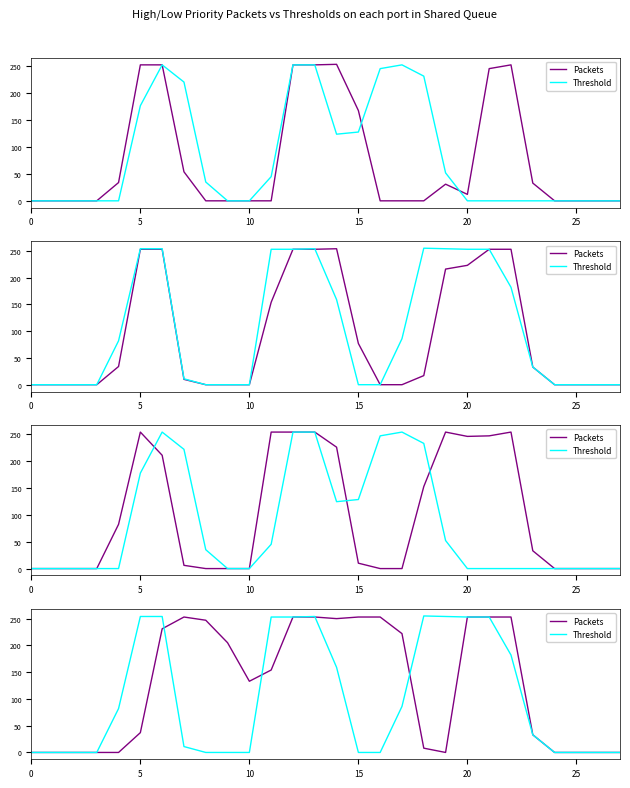

At how many categories does at least one series exceed 135?

17